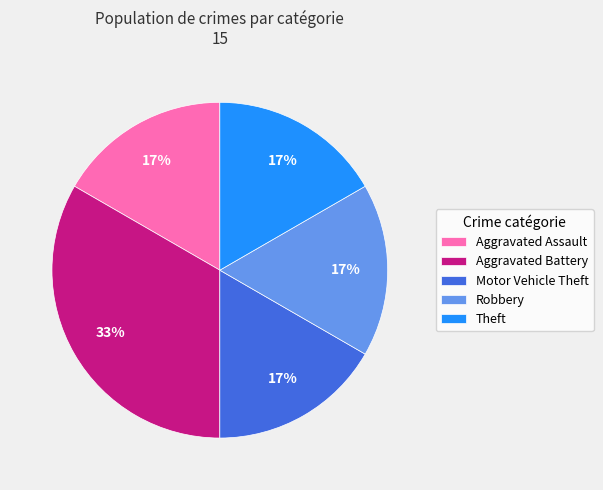

Is the sum of Motor Vehicle Theft and Robbery greater than half?

No